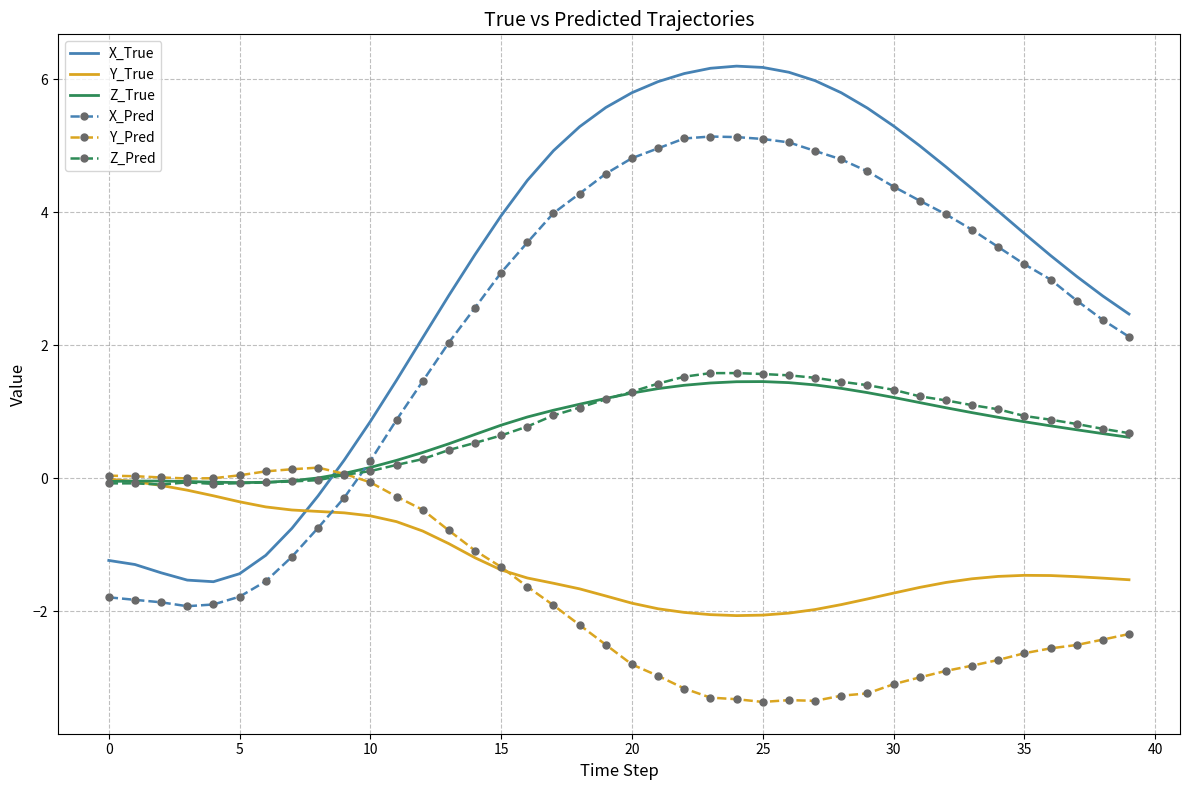

What is the difference between the maximum and minimum values in the X_Pred series?

7.1